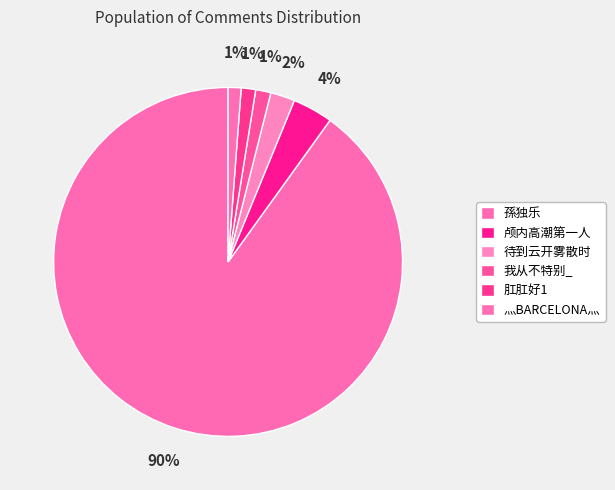

What percentage is the 我从不特别_ slice, to the nearest percent?

1%